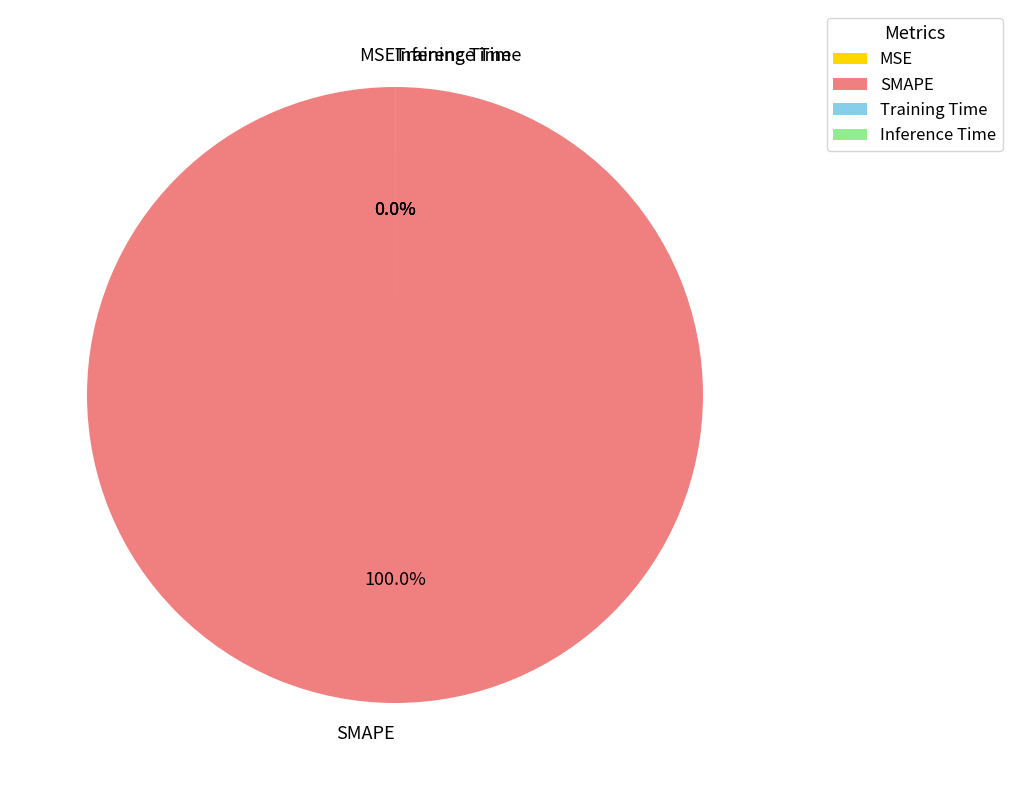

To the nearest percent, what is the average slice percentage?

25%